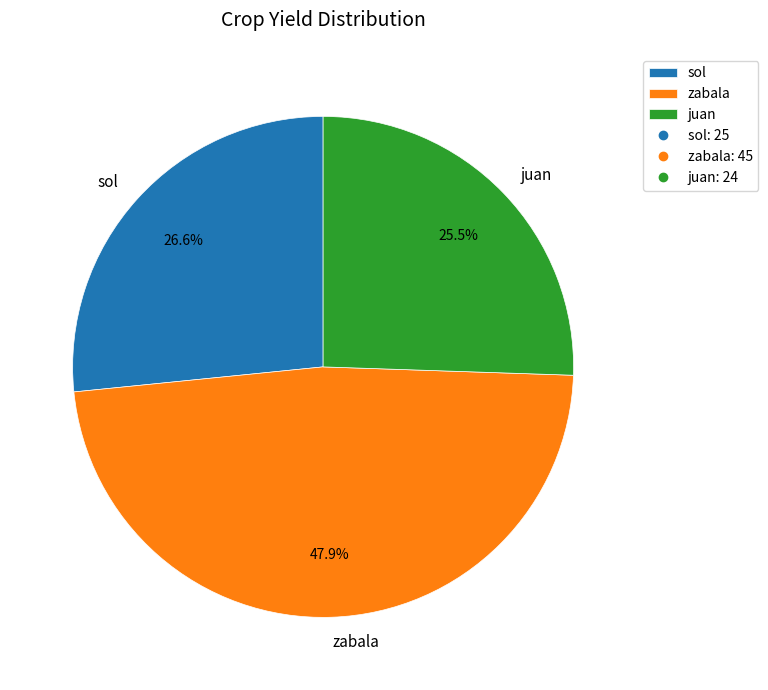

How many slices are in this pie chart?

3